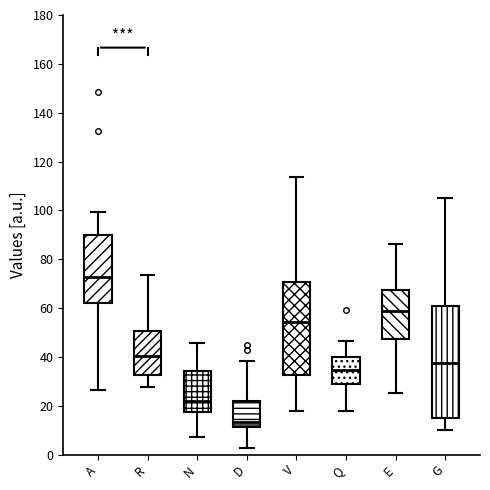

Where does the lower whisker of the box for V end on the y-axis? The values are not printed on the chart, so give them approximately, as read against the axis.

18